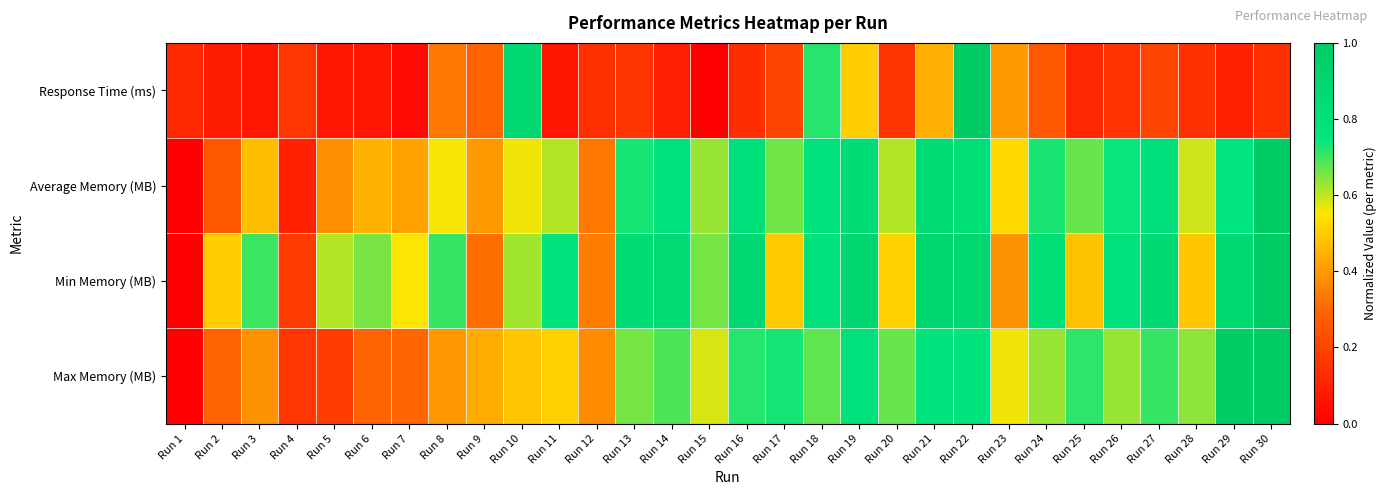

Reading left to right, extract all data points from this chart.

Response Time (ms): Run 1=0.1	Run 2=0.1	Run 3=0.1	Run 4=0.2	Run 5=0.1	Run 6=0.1	Run 7=0.0	Run 8=0.3	Run 9=0.3	Run 10=0.9	Run 11=0.1	Run 12=0.1	Run 13=0.2	Run 14=0.1	Run 15=0.0	Run 16=0.1	Run 17=0.2	Run 18=0.7	Run 19=0.5	Run 20=0.2	Run 21=0.4	Run 22=1.0	Run 23=0.4	Run 24=0.3	Run 25=0.1	Run 26=0.1	Run 27=0.2	Run 28=0.1	Run 29=0.1	Run 30=0.1
Average Memory (MB): Run 1=0.0	Run 2=0.3	Run 3=0.5	Run 4=0.1	Run 5=0.4	Run 6=0.5	Run 7=0.4	Run 8=0.6	Run 9=0.4	Run 10=0.6	Run 11=0.6	Run 12=0.3	Run 13=0.7	Run 14=0.8	Run 15=0.6	Run 16=0.8	Run 17=0.7	Run 18=0.8	Run 19=0.8	Run 20=0.6	Run 21=0.8	Run 22=0.8	Run 23=0.5	Run 24=0.7	Run 25=0.7	Run 26=0.7	Run 27=0.8	Run 28=0.6	Run 29=0.8	Run 30=1.0
Min Memory (MB): Run 1=0.0	Run 2=0.5	Run 3=0.7	Run 4=0.2	Run 5=0.6	Run 6=0.7	Run 7=0.6	Run 8=0.7	Run 9=0.3	Run 10=0.6	Run 11=0.8	Run 12=0.3	Run 13=0.8	Run 14=0.8	Run 15=0.7	Run 16=0.9	Run 17=0.5	Run 18=0.8	Run 19=0.9	Run 20=0.5	Run 21=0.9	Run 22=0.9	Run 23=0.4	Run 24=0.8	Run 25=0.5	Run 26=0.8	Run 27=0.9	Run 28=0.5	Run 29=0.9	Run 30=1.0
Max Memory (MB): Run 1=0.0	Run 2=0.3	Run 3=0.4	Run 4=0.2	Run 5=0.2	Run 6=0.3	Run 7=0.3	Run 8=0.4	Run 9=0.4	Run 10=0.5	Run 11=0.5	Run 12=0.4	Run 13=0.7	Run 14=0.7	Run 15=0.6	Run 16=0.7	Run 17=0.7	Run 18=0.7	Run 19=0.8	Run 20=0.7	Run 21=0.8	Run 22=0.8	Run 23=0.6	Run 24=0.6	Run 25=0.7	Run 26=0.6	Run 27=0.7	Run 28=0.6	Run 29=1.0	Run 30=1.0